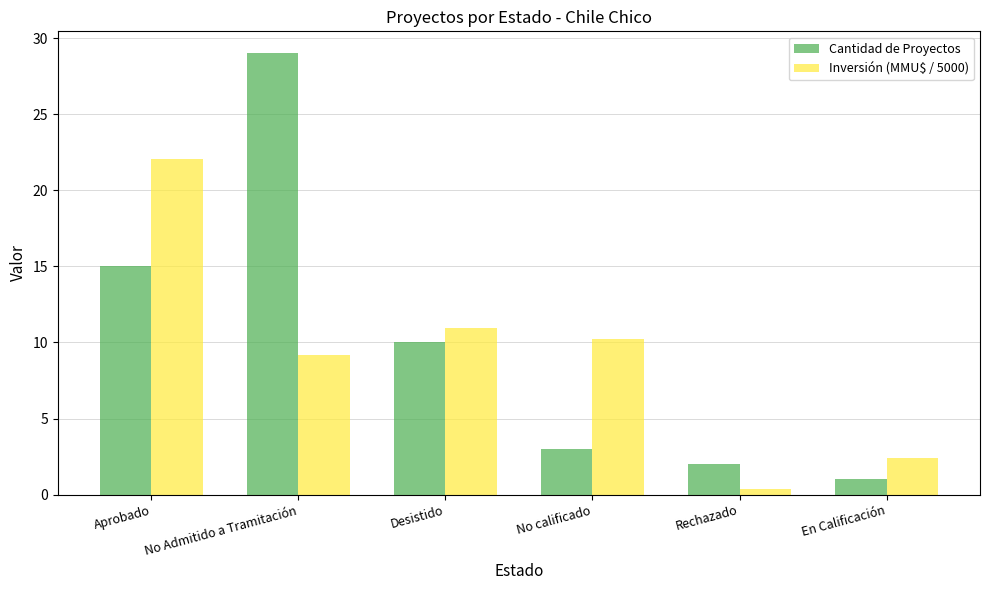

What is the value of the Inversión (MMU$ / 5000) bar at the 2nd from the left?

9.2